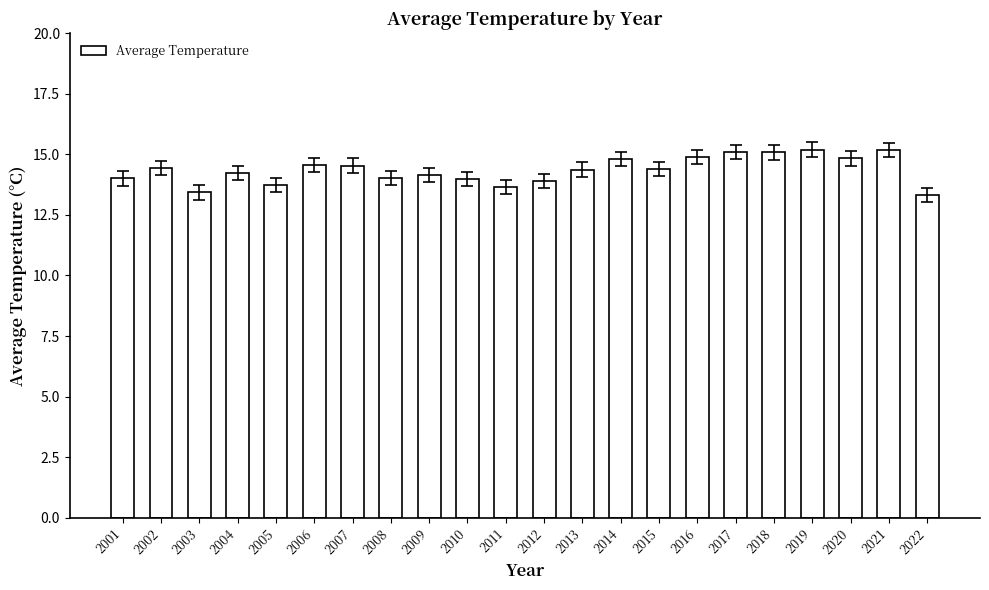

The chart shows a value of 7.8 at 2015. True or false?

False